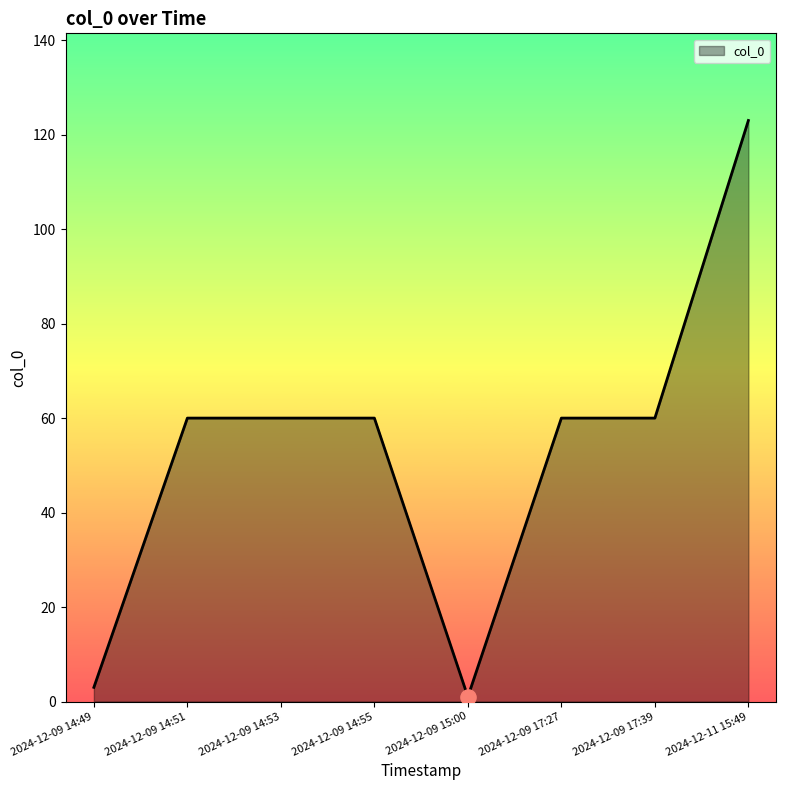

Between 2024-12-11 15:49 and 2024-12-09 17:39, which is larger?

2024-12-11 15:49